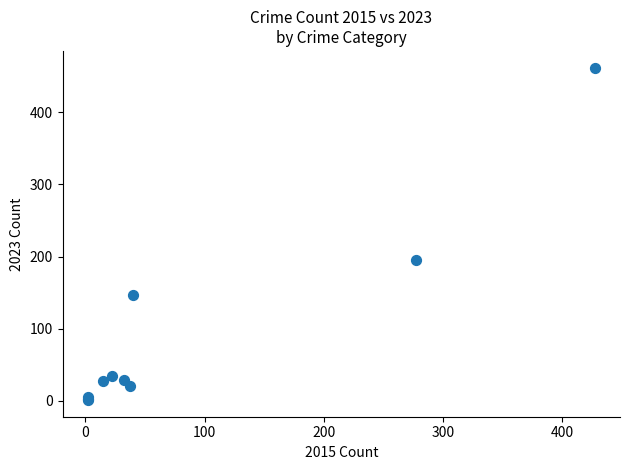

What Y value in the scatter plot is closest to 231?

195